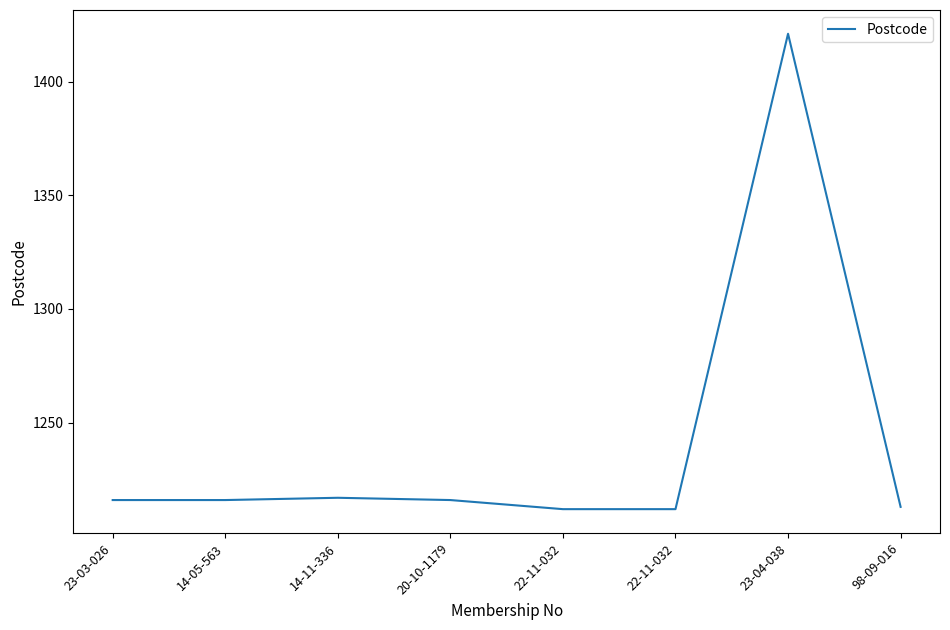

Reading left to right, transcribe all the data shown in this chart.

23-03-026=1216	14-05-563=1216	14-11-336=1217	20-10-1179=1216	22-11-032=1212	22-11-032=1212	23-04-038=1421	98-09-016=1213